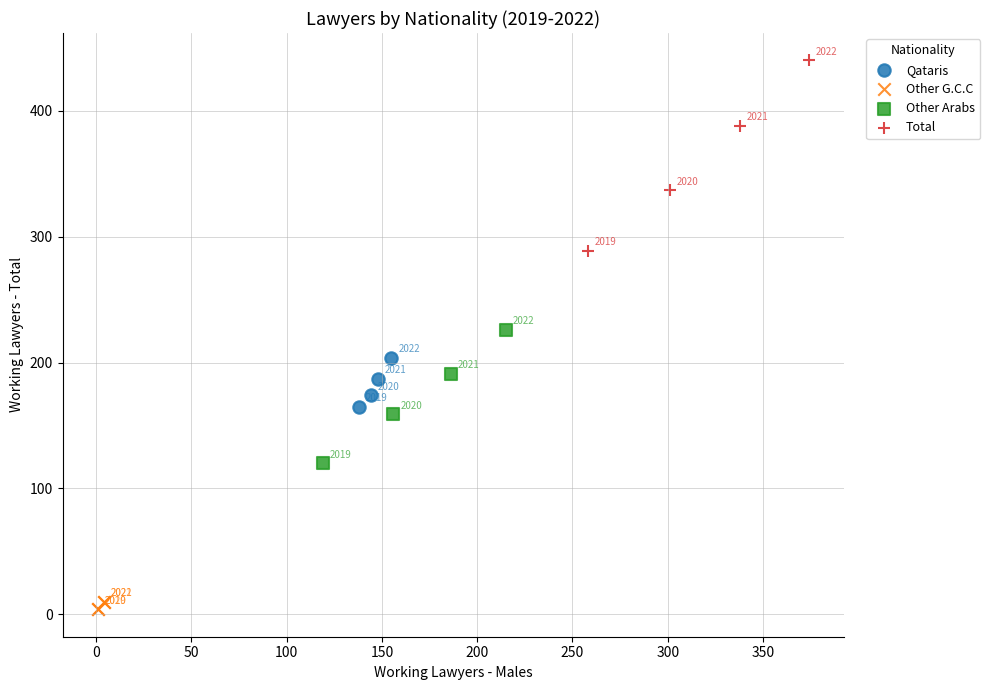

Which series has the largest Y range (max minus min)?

Total